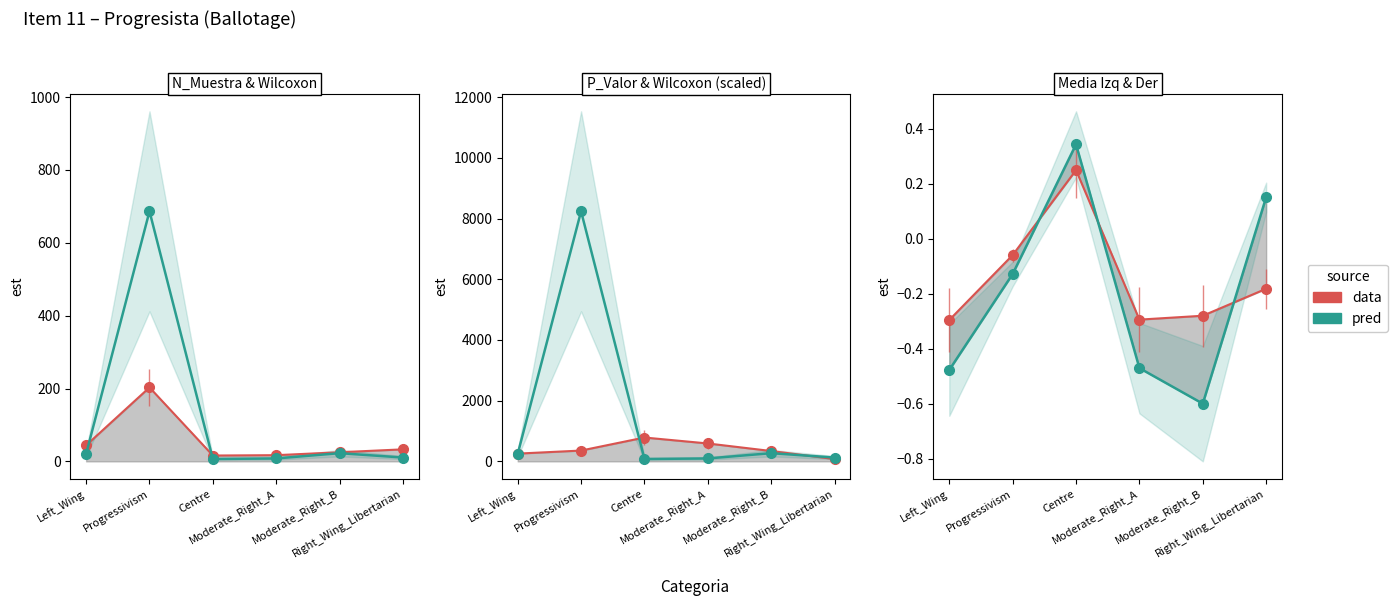

At which category does Media_Derecha reach its first local peak?

Centre